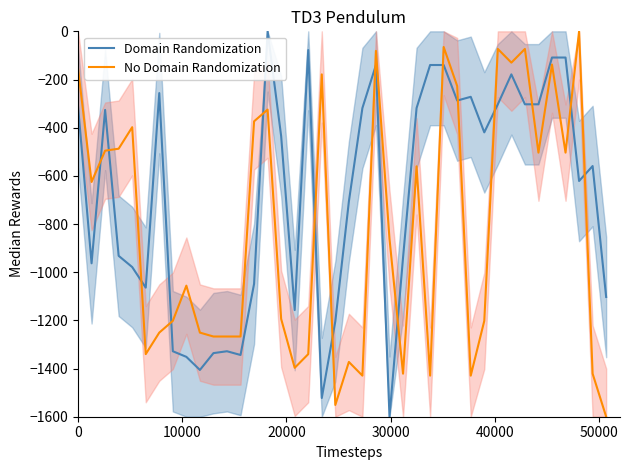

After their last crossing, which series has the higher values: Domain Randomization or No Domain Randomization?

Domain Randomization